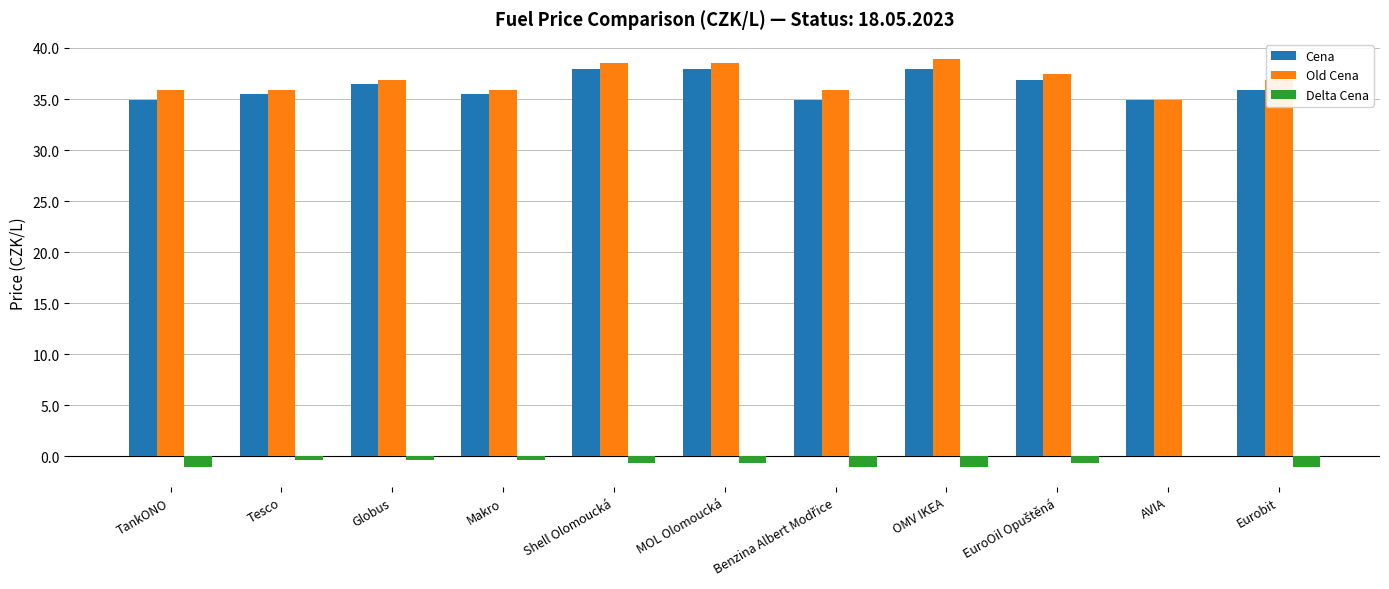

What is the sum of all Delta Cena values?

-7.0